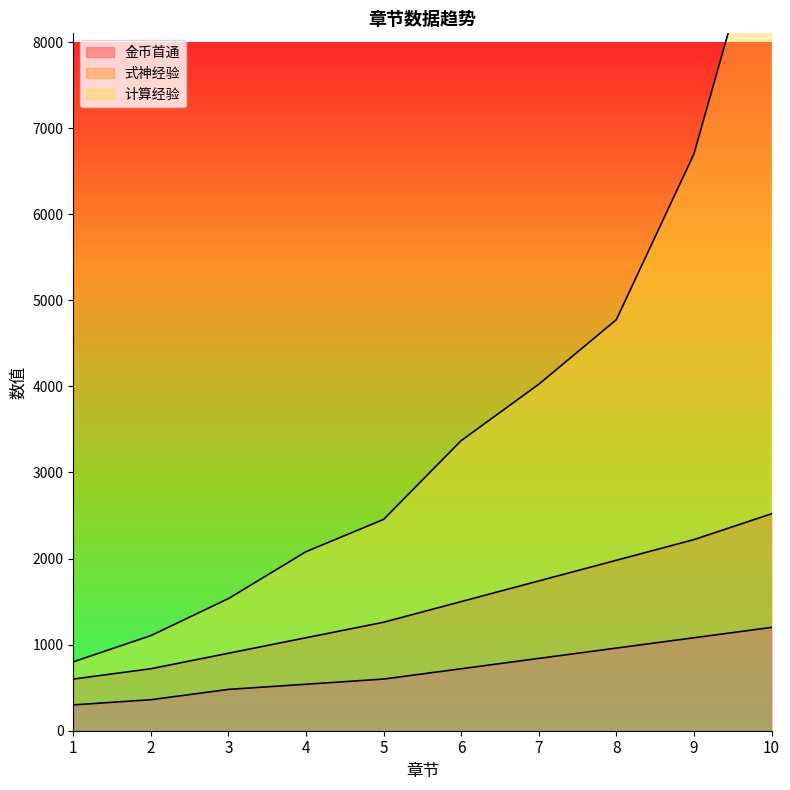

Which has a higher value, 2 or 10?

10